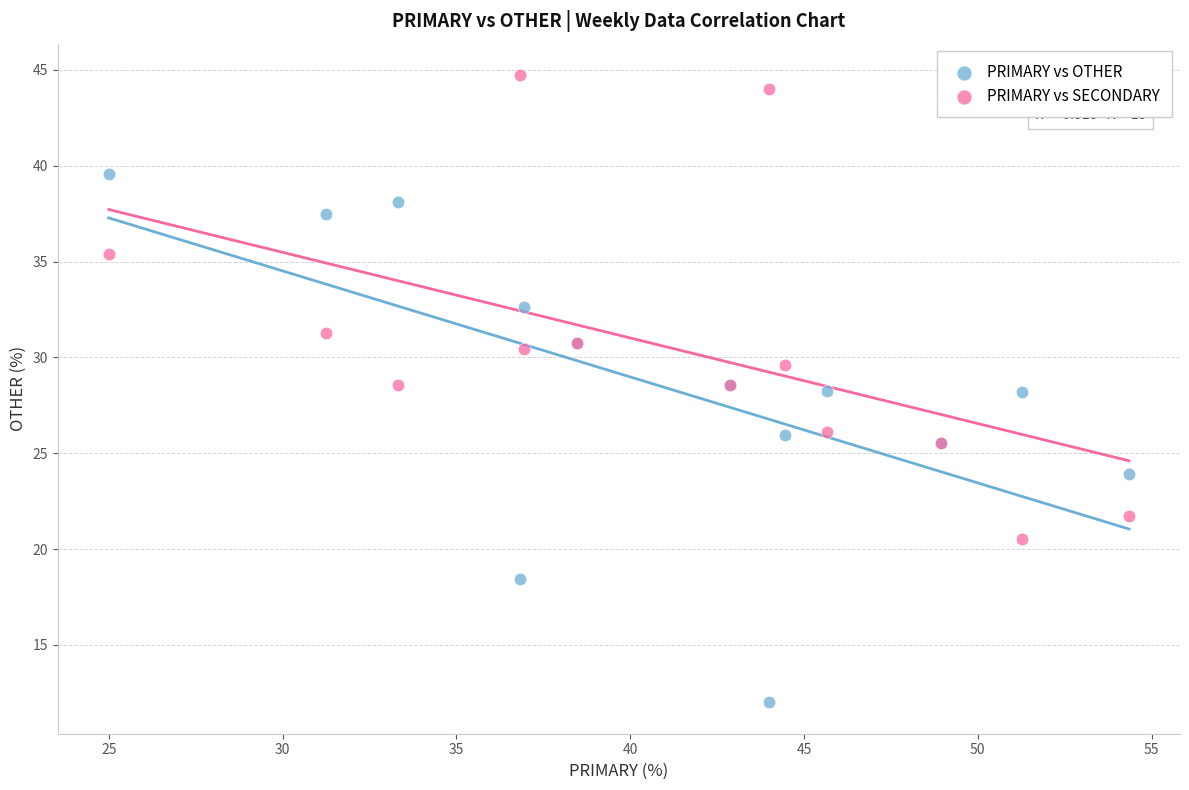

What is the X range (max minus min) for the scatter plot?

29.3